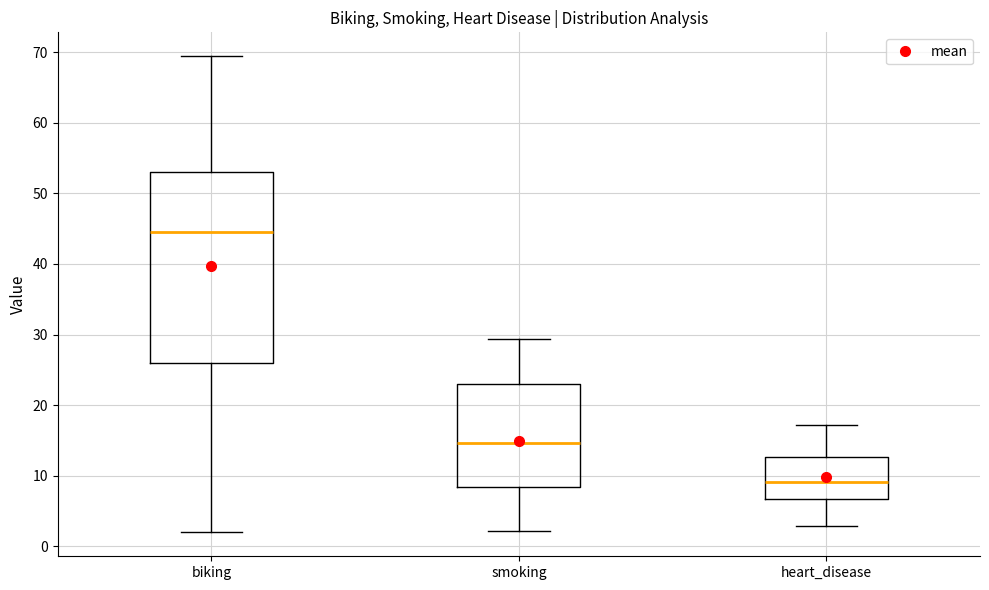

Which box has the highest median line?

biking